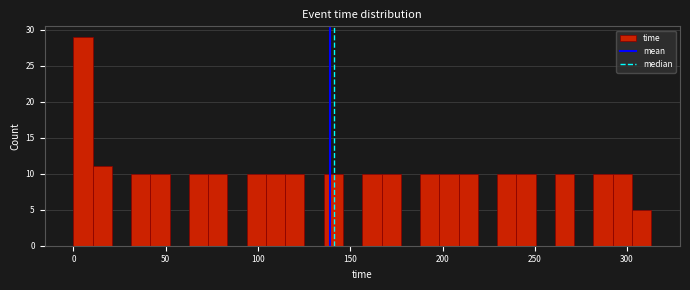

Around what value on the x-axis is the tallest bar? Give the approximate position of its centre, as read against the axis.

5